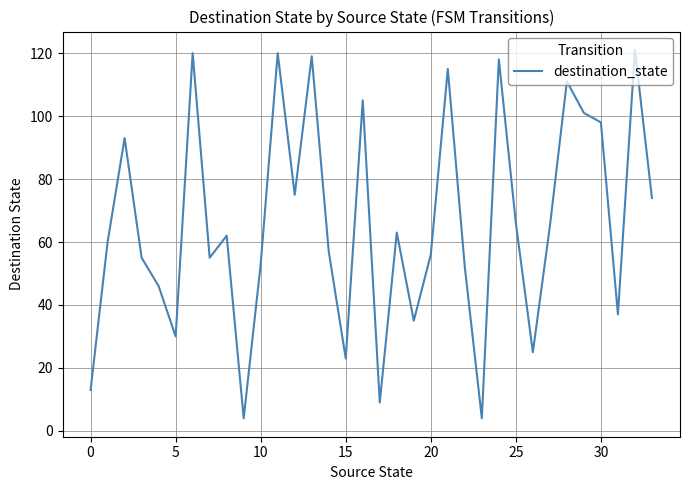

What is the maximum value shown in the chart?

121